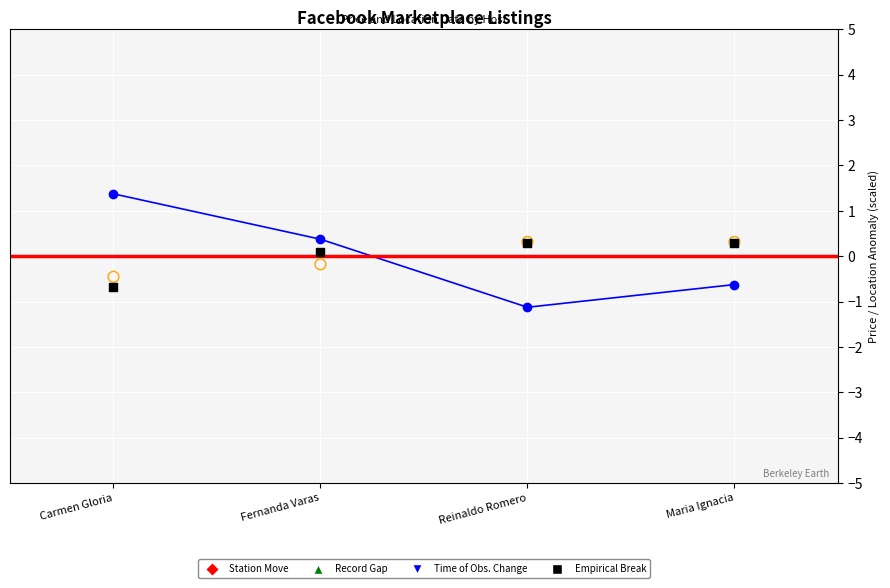

What is the total value across all series at Carmen Gloria?

0.2